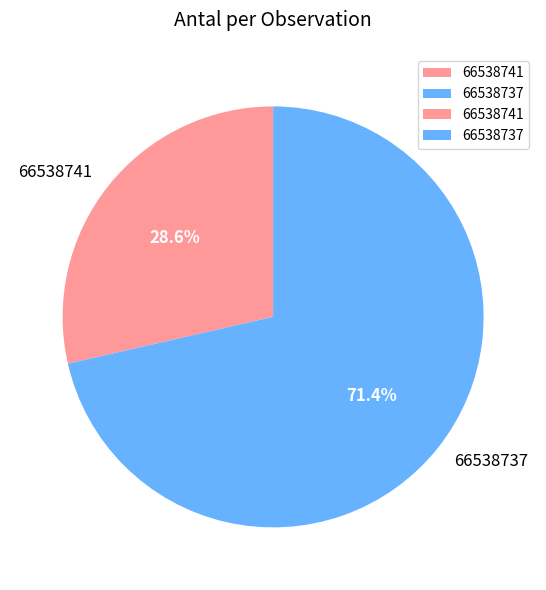

To the nearest percent, what is the difference between the 66538741 and 66538737 slice percentages?

43%